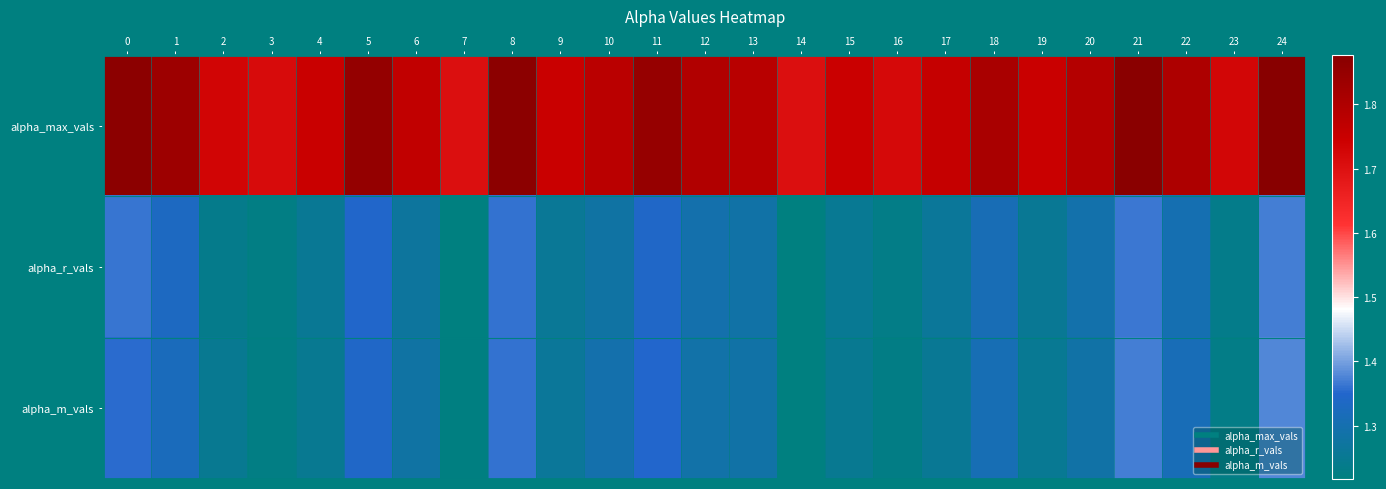

Which label corresponds to the smallest value in the chart?

7